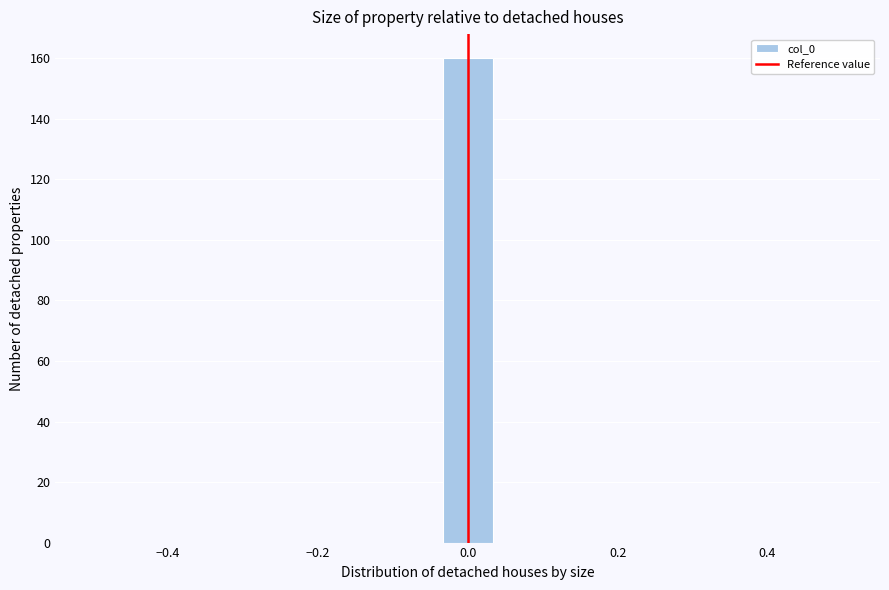

Read against the x-axis, roughly where is the centre of the tallest bar?

0.00